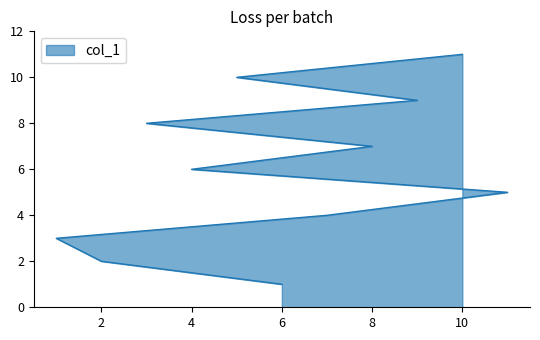

The chart shows a value of 8 at 3. True or false?

True